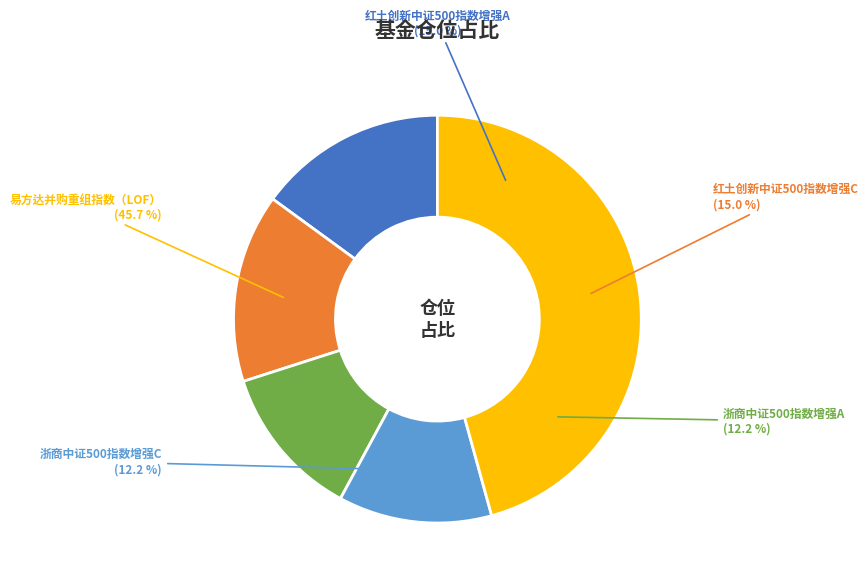

Rank the categories by value from lowest to highest.

浙商中证500指数增强A, 浙商中证500指数增强C, 红土创新中证500指数增强A, 红土创新中证500指数增强C, 易方达并购重组指数（LOF）